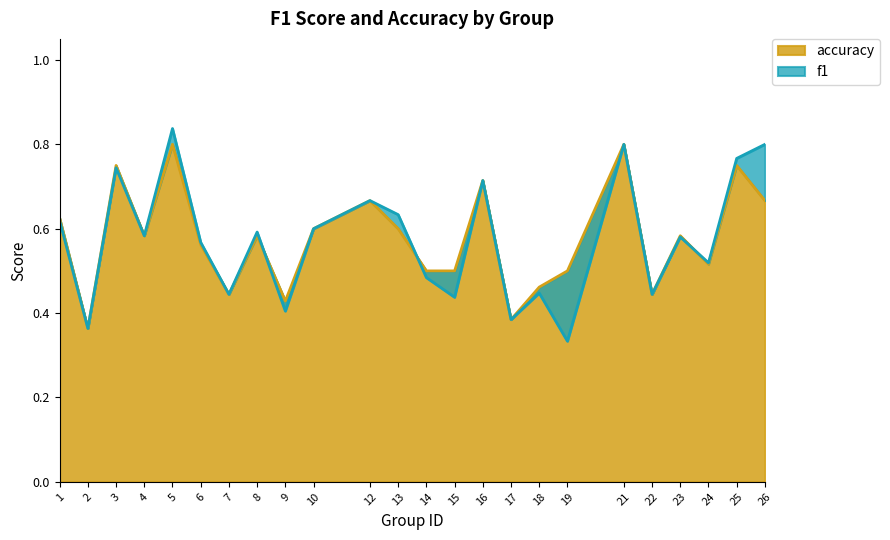

Reading right to left, transcribe all the data shown in this chart.

f1: 0.8	0.8	0.5	0.6	0.4	0.8	0.3	0.4	0.4	0.7	0.4	0.5	0.6	0.7	0.6	0.4	0.6	0.4	0.6	0.8	0.6	0.7	0.4	0.6
accuracy: 0.7	0.8	0.5	0.6	0.4	0.8	0.5	0.5	0.4	0.7	0.5	0.5	0.6	0.7	0.6	0.4	0.6	0.4	0.6	0.8	0.6	0.8	0.4	0.6